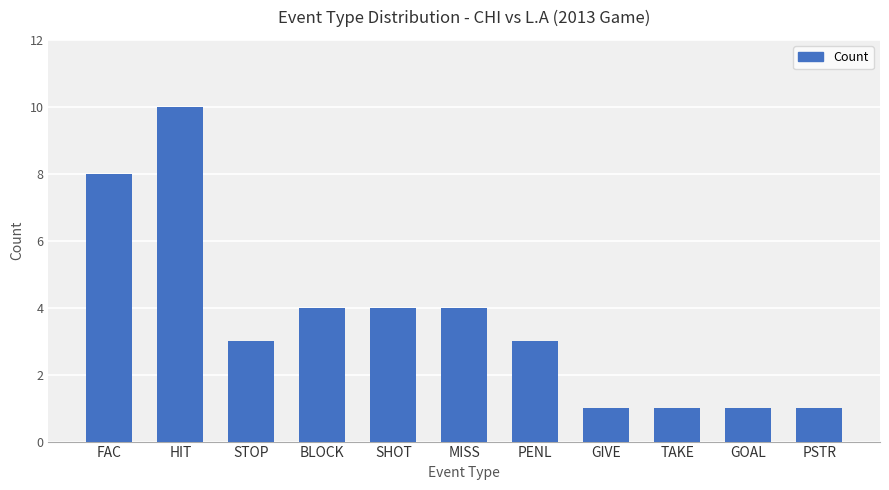

How many values are between 1 and 4?

9